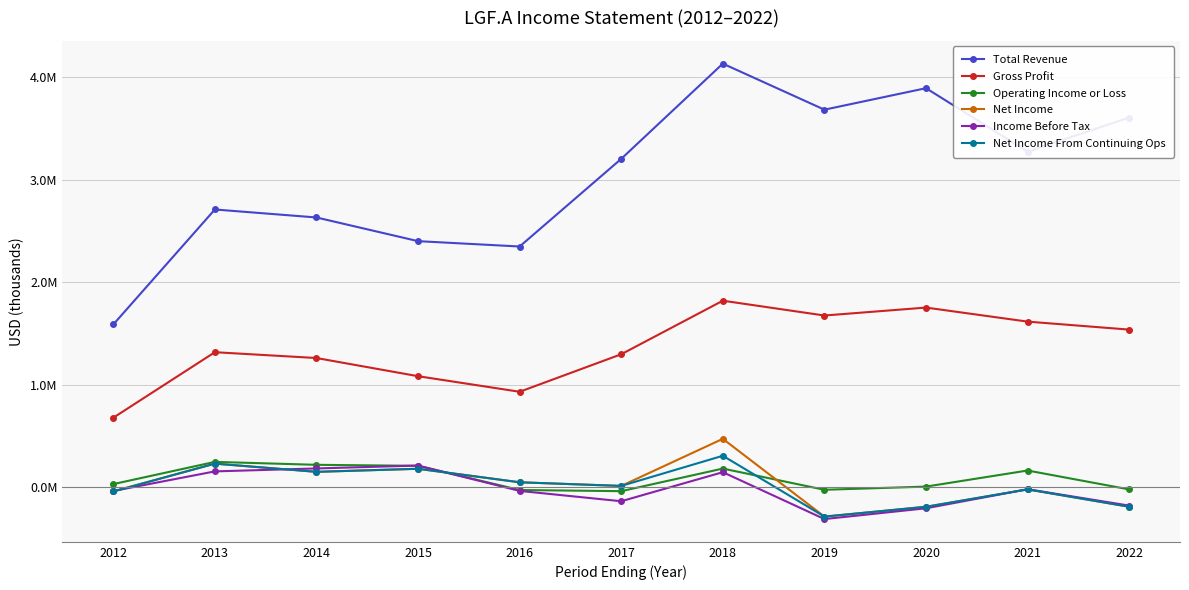

Which series has the largest total across all categories?

Total Revenue